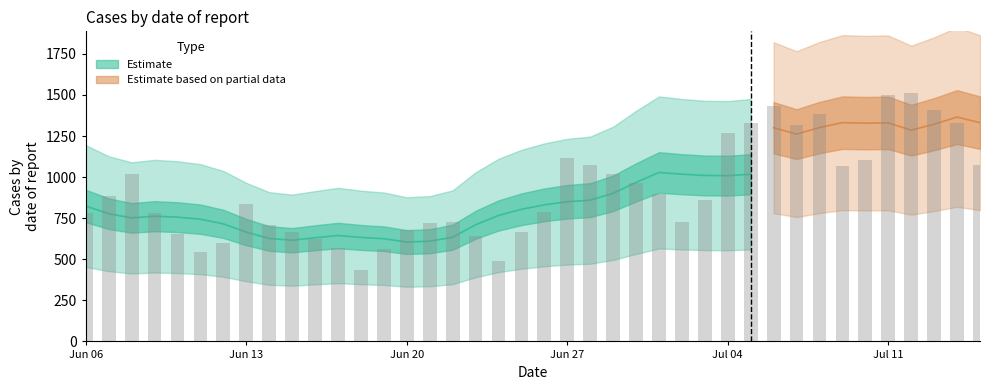

Which label corresponds to the smallest value in the chart?

2022-06-18